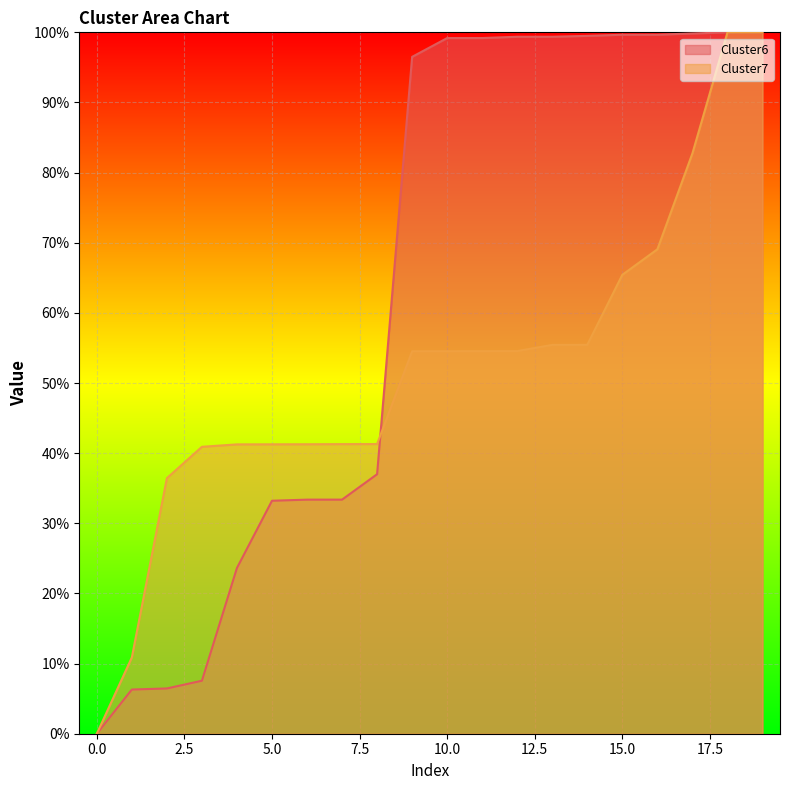

How many data points does each series have?

20